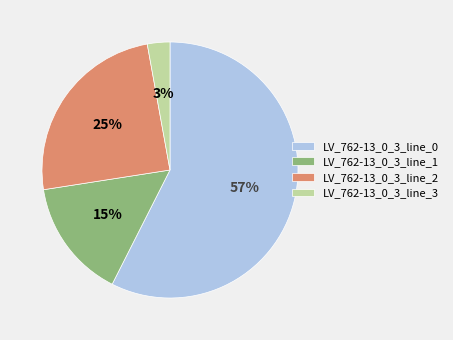

Combined, do LV_762-13_0_3_line_1 and LV_762-13_0_3_line_0 account for over 50%?

Yes